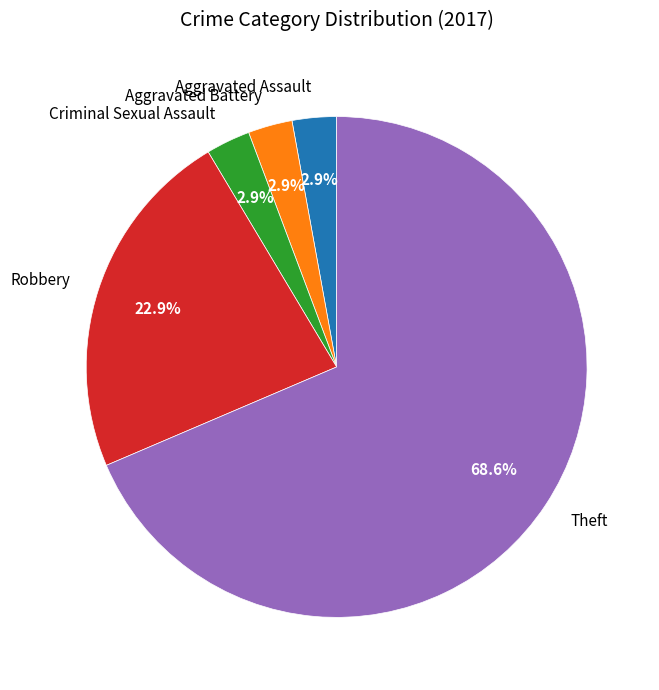

Does Theft account for over 50% of the chart?

Yes